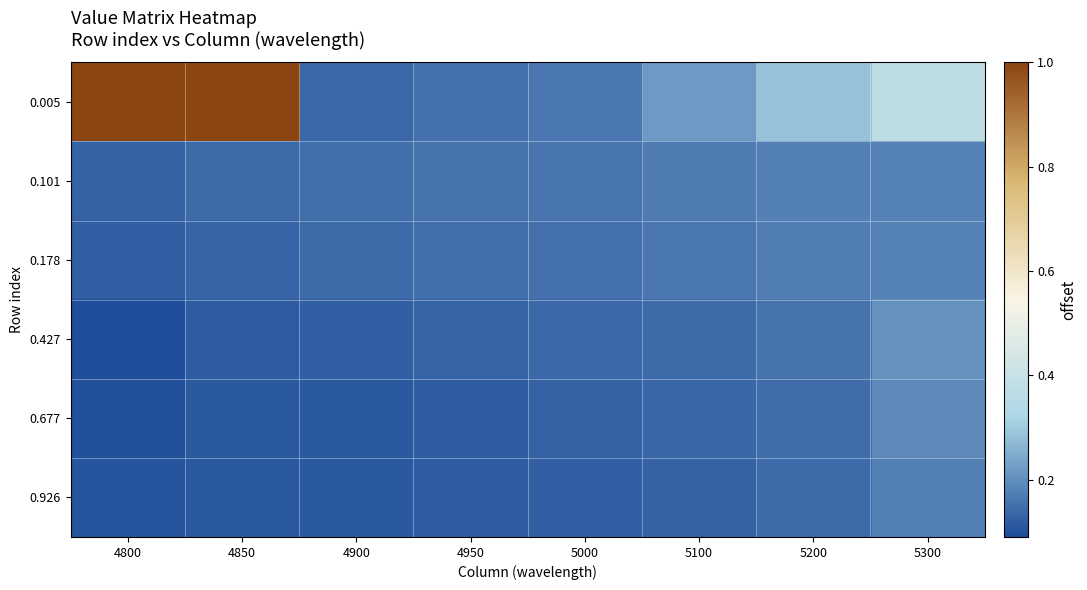

How many data points does each series have?

8